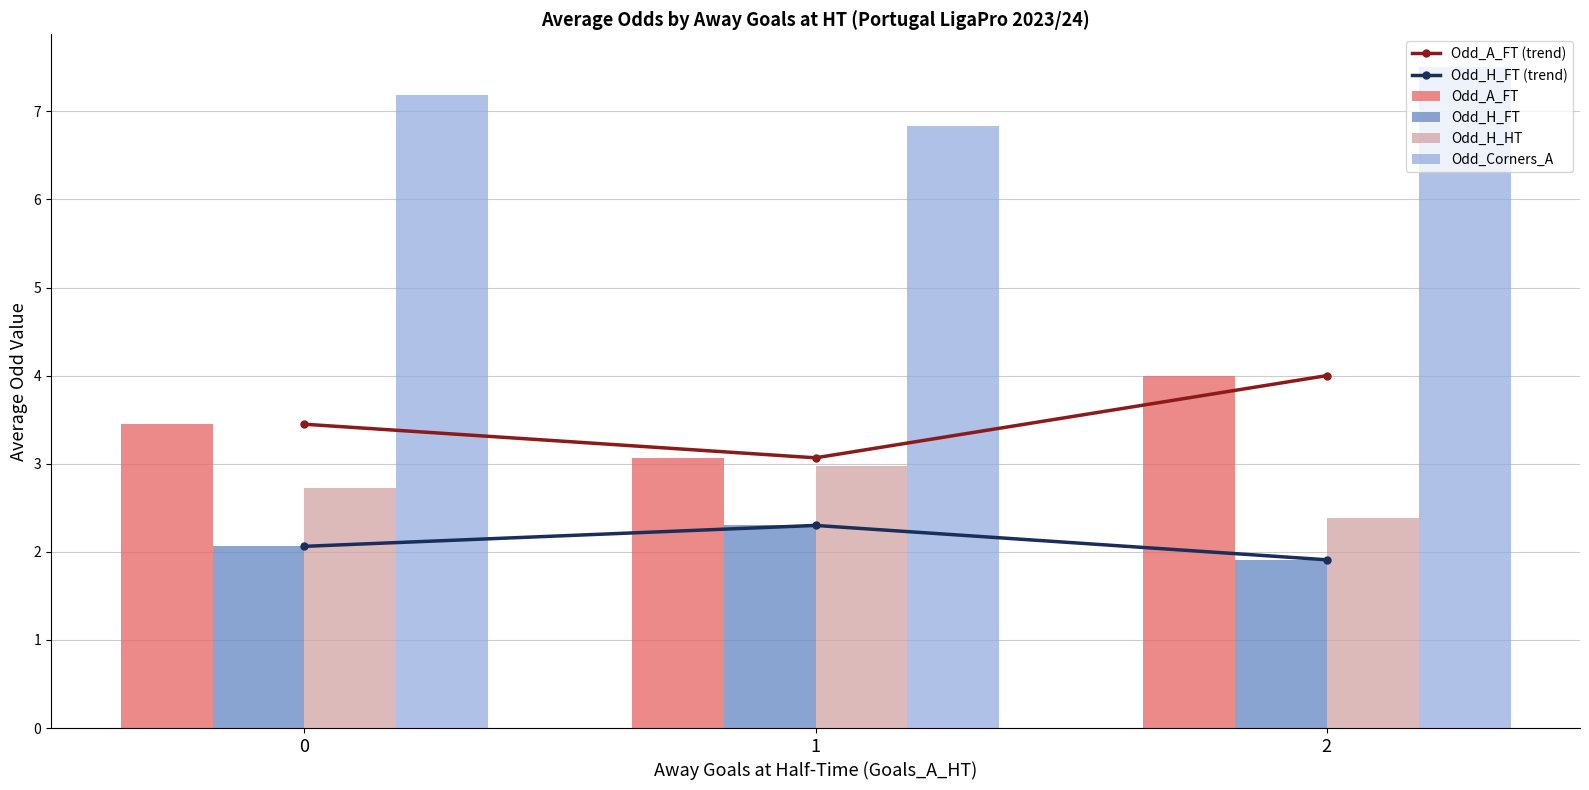

What is the lowest value of the Odd_A_FT (trend) series?

3.1